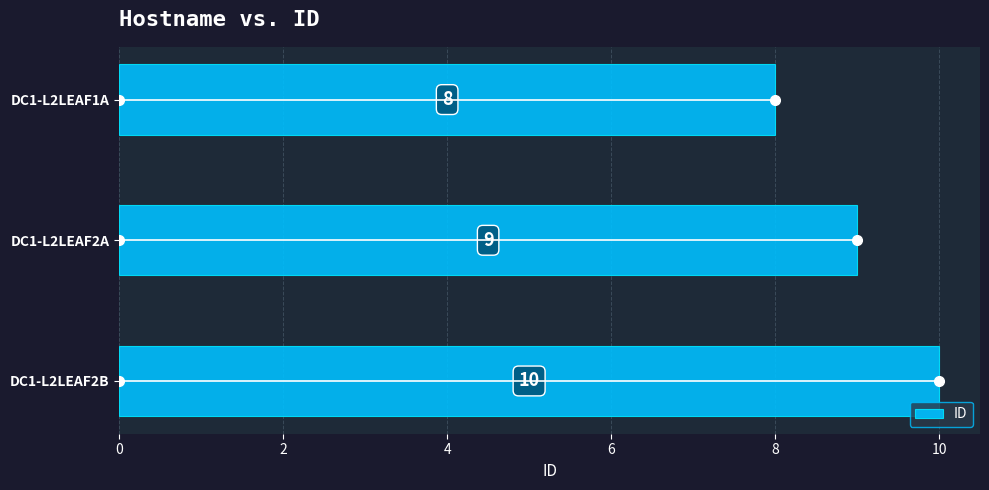

At which category does the chart reach its peak across all series?

DC1-L2LEAF2B